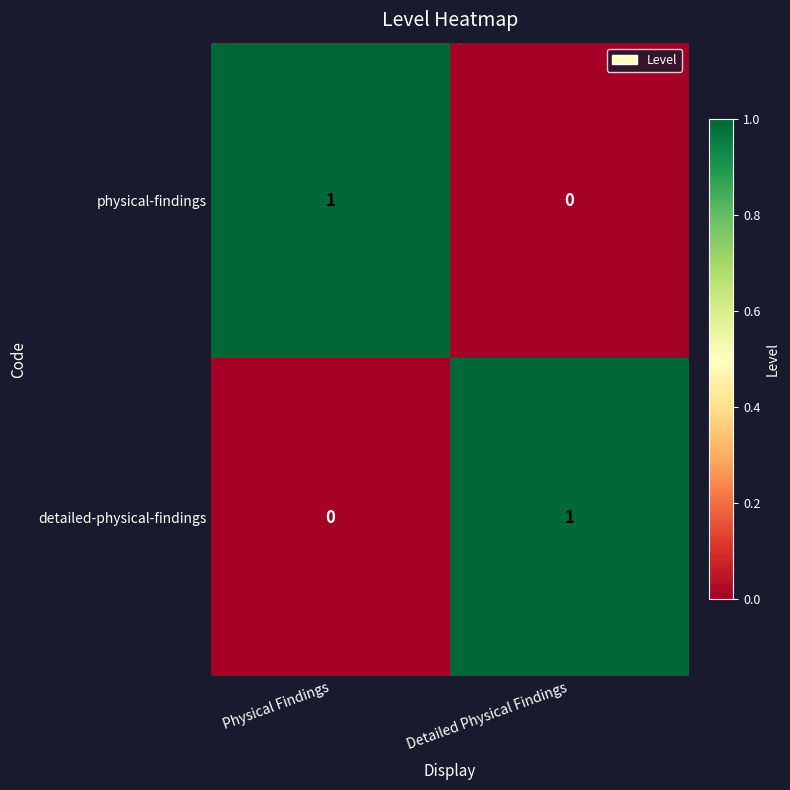

Rank the series at Detailed Physical Findings from lowest to highest value.

physical-findings, detailed-physical-findings